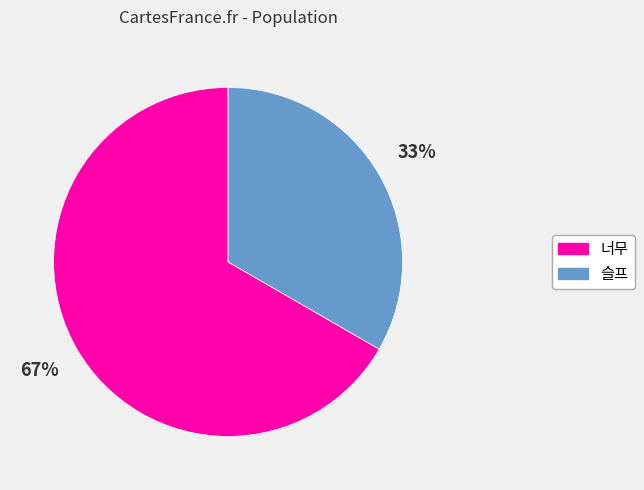

Is 너무 the majority of the pie?

Yes